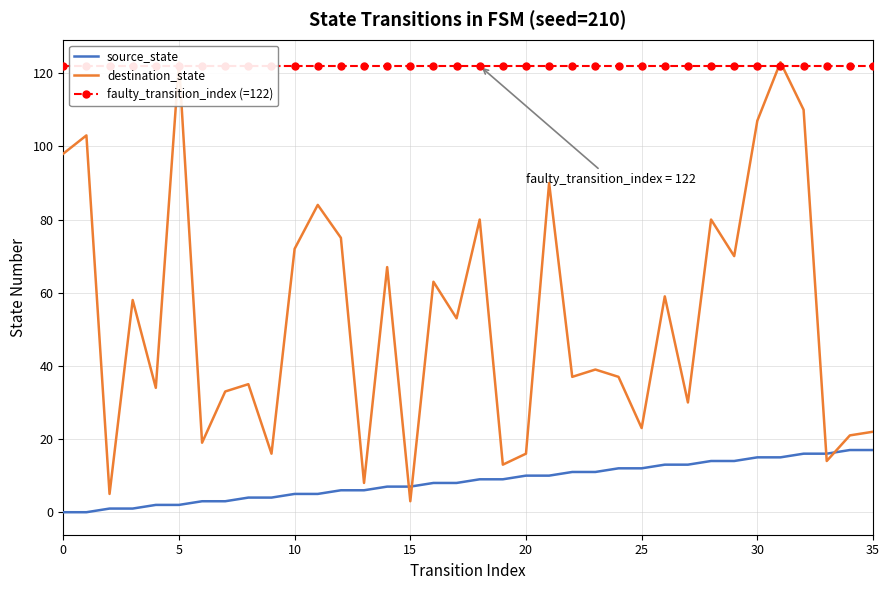

What are all the series names shown in the legend?

source_state, destination_state, faulty_transition_index (=122)